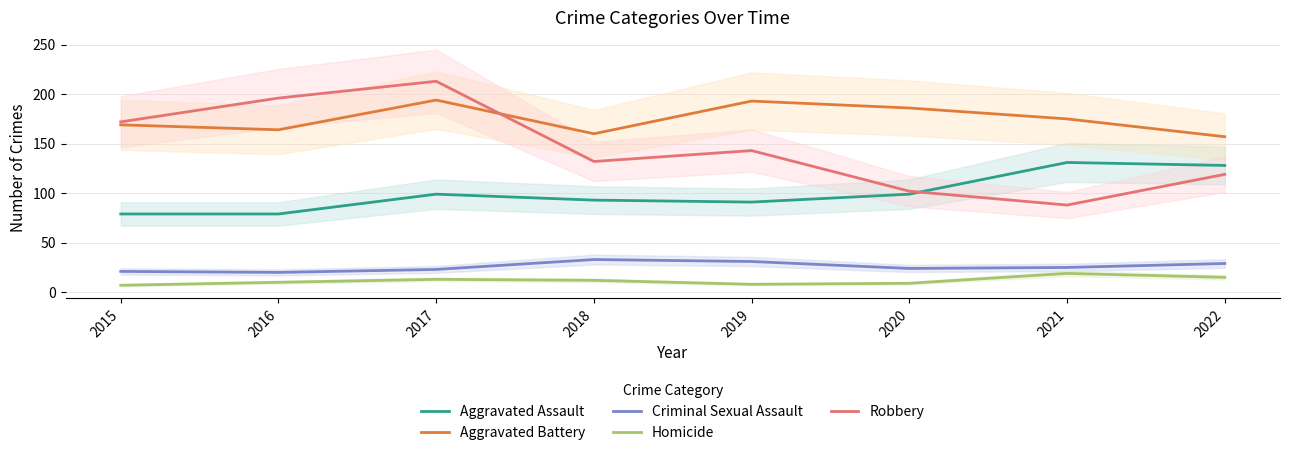

What is the value of the Aggravated Battery point at the 8th from the left?

157